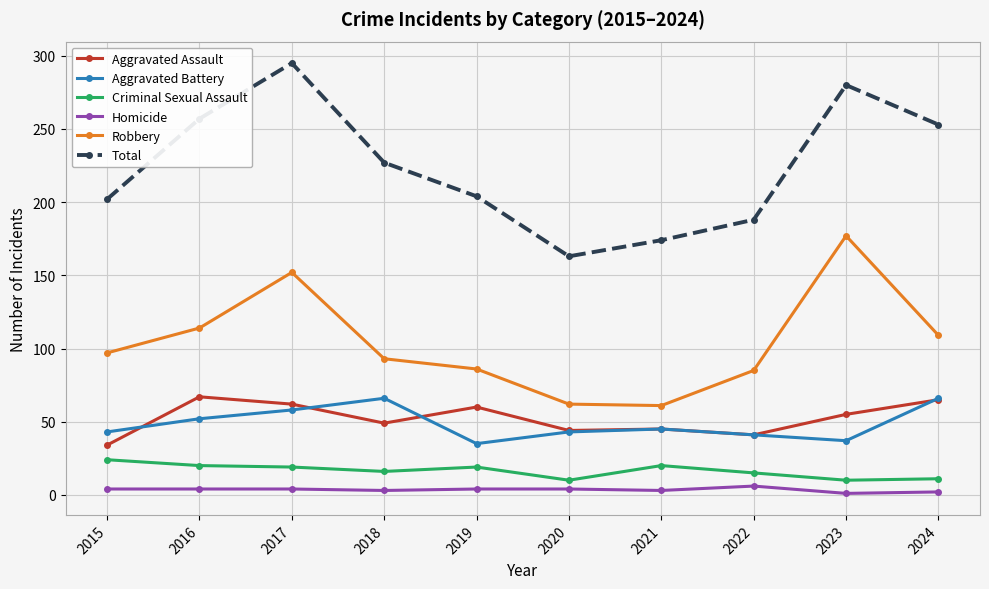

Is it true that Aggravated Battery equals 94 at 2024?

False